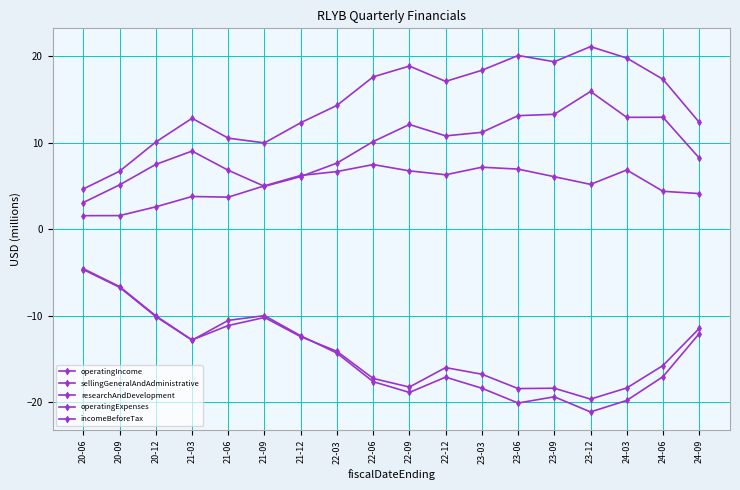

Which label corresponds to the largest value in the chart?

23-12